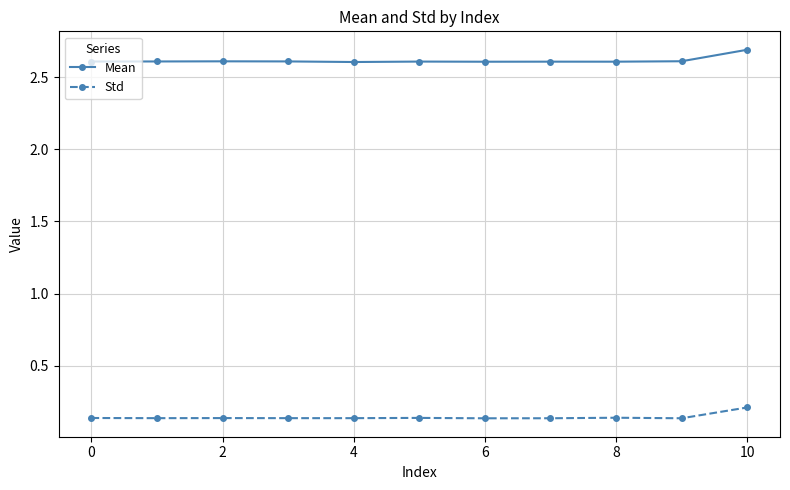

True or false: Mean has more than 1 interior local peaks.

True